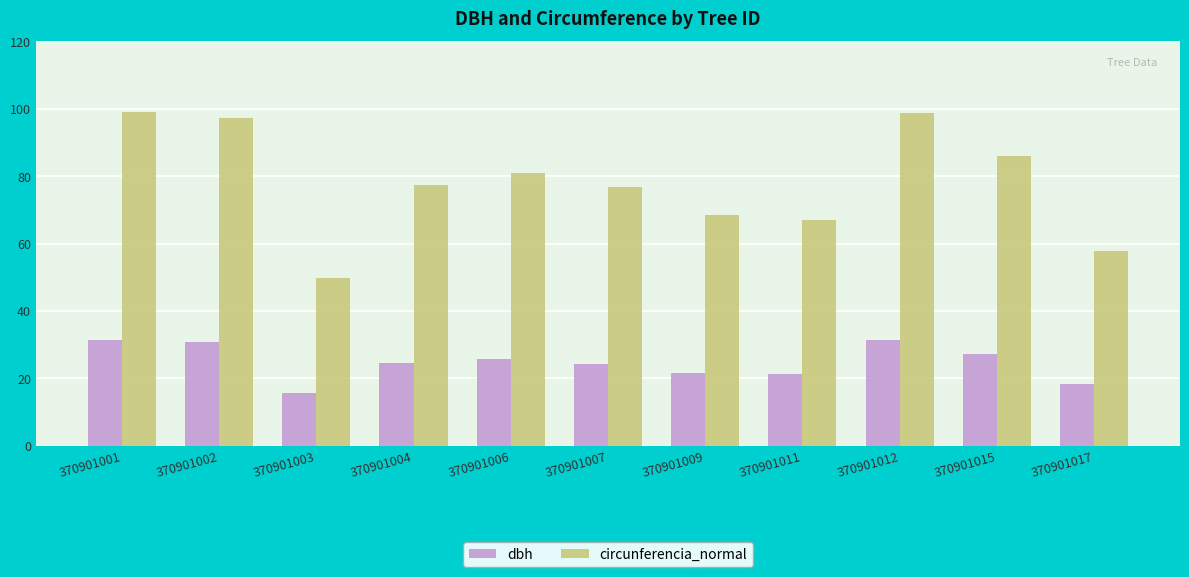

What is the difference between the highest and lowest values at 370901012?

67.3